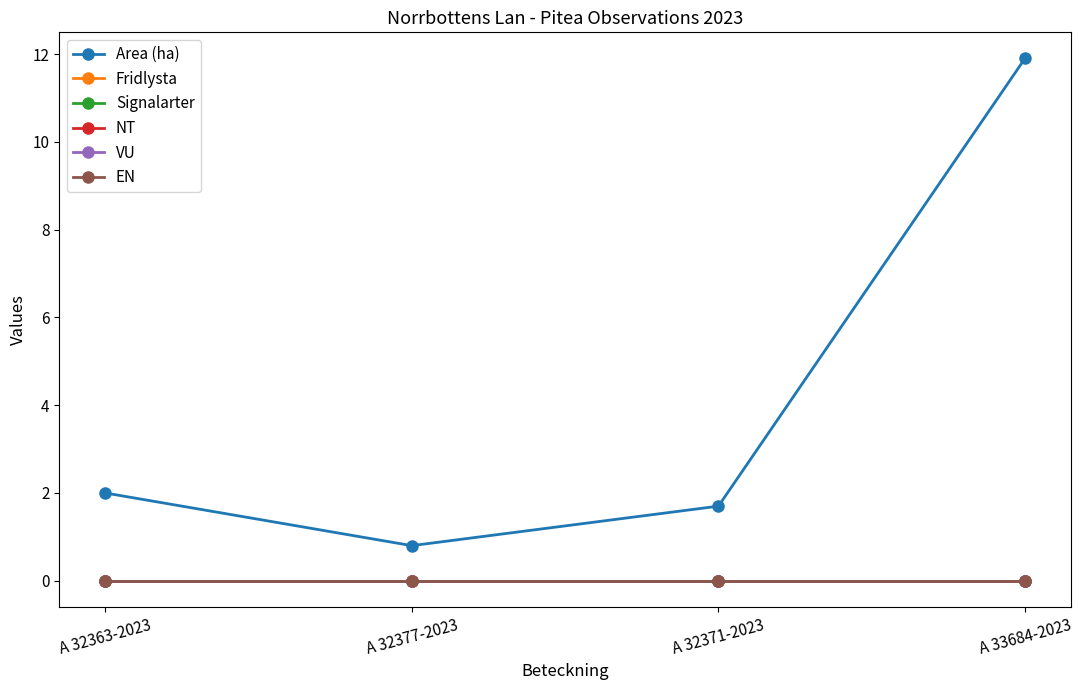

Which series changed the most between A 32363-2023 and A 32371-2023?

Area (ha)